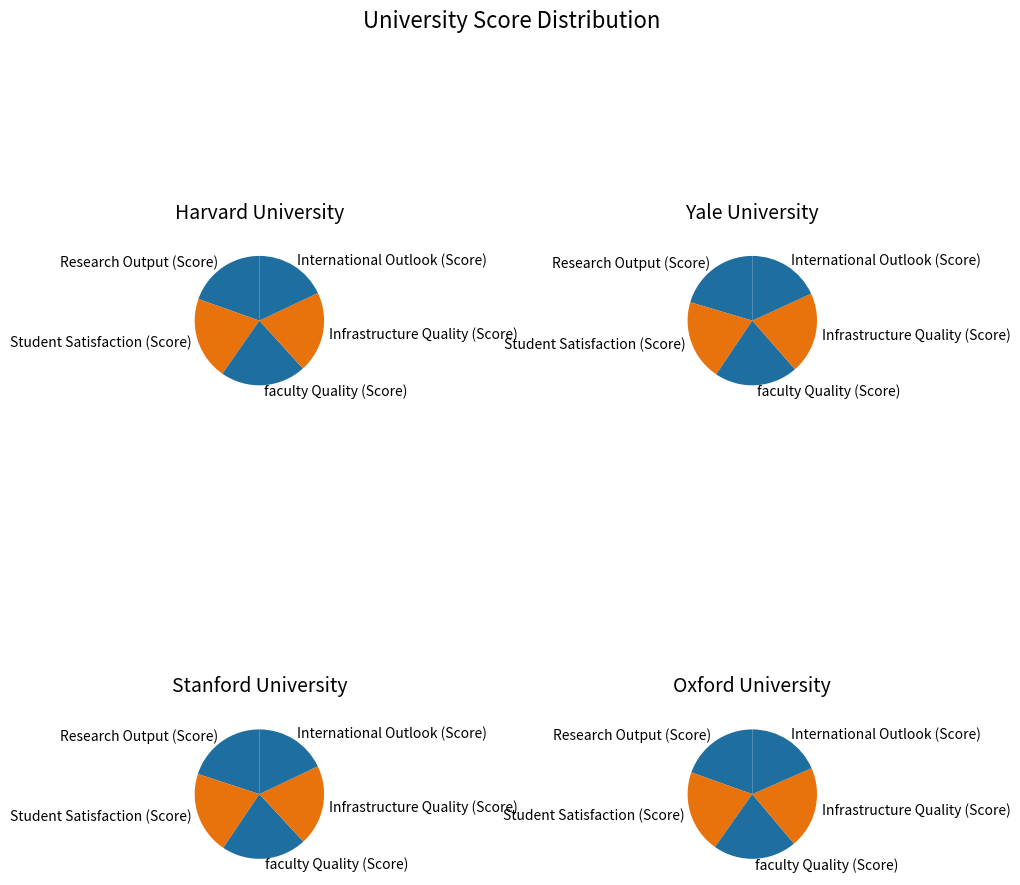

How many segments does this pie chart have?

5